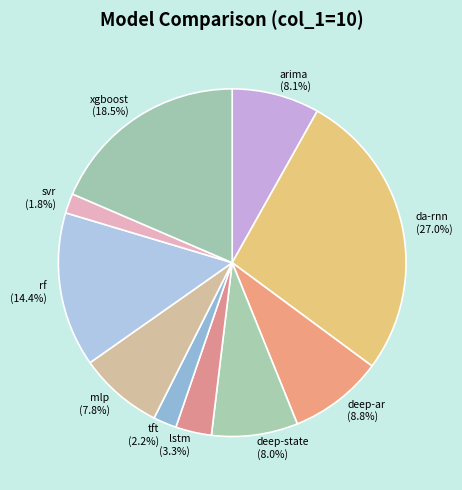

Is there a majority slice in this chart?

No